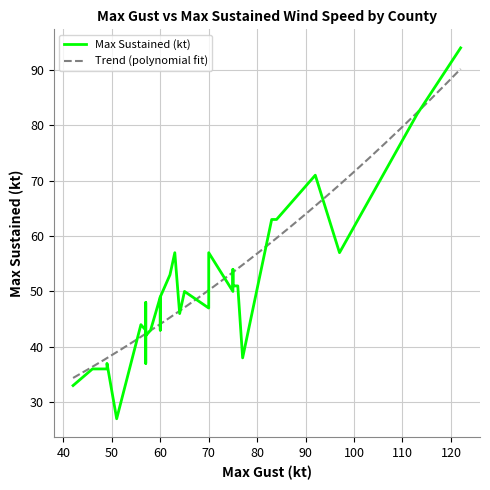

What is the smallest value displayed?

27